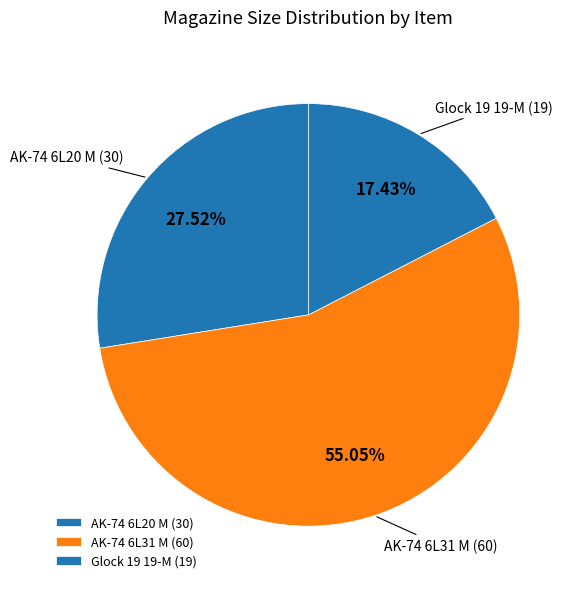

To the nearest percent, what portion does AK-74 6L31 M represent?

55%